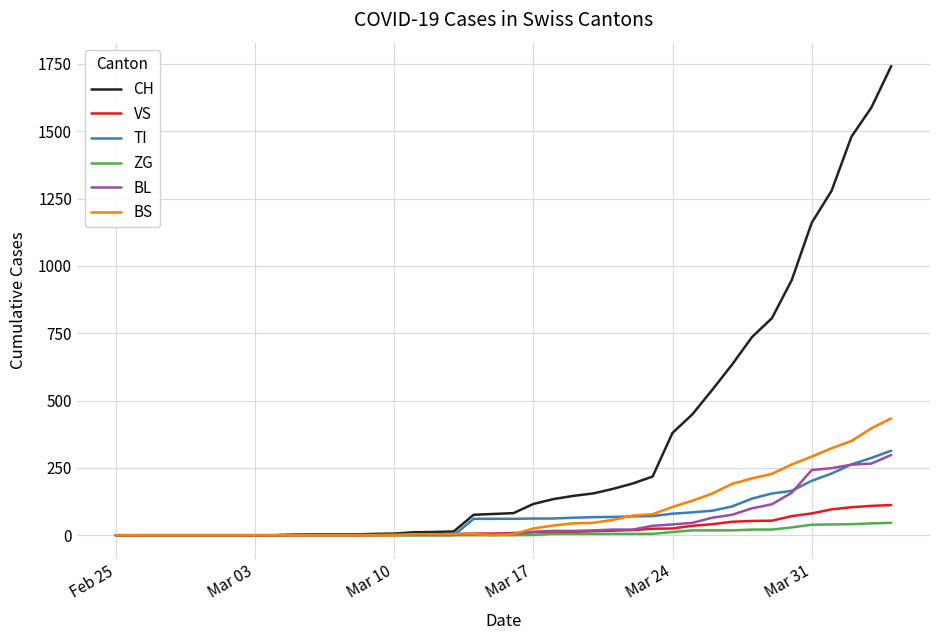

Which series has the widest spread of values?

CH